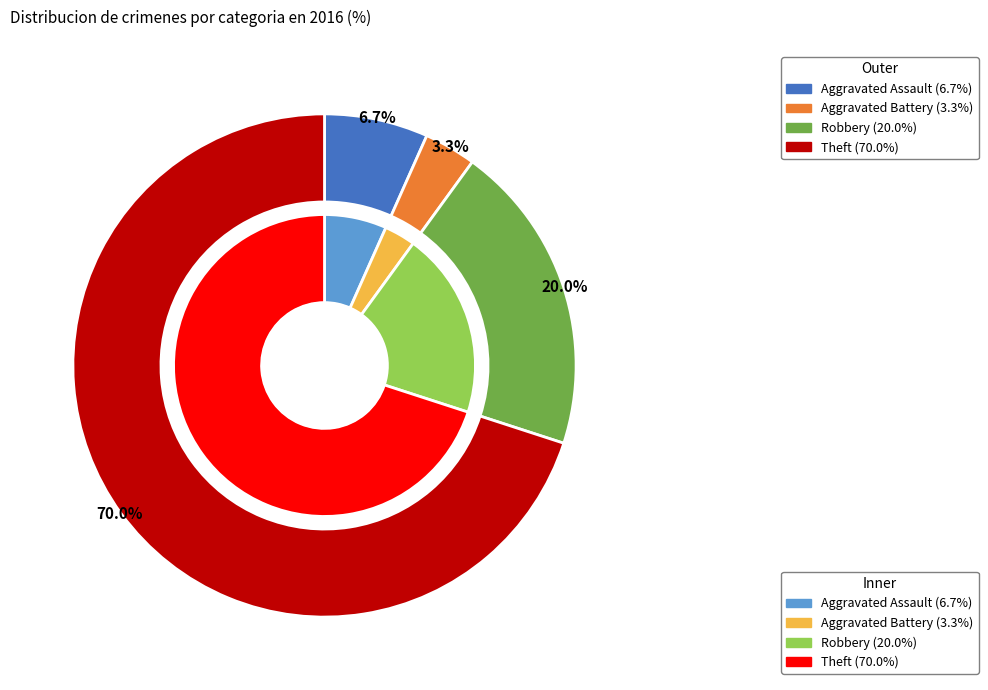

What percentage do Aggravated Battery and Robbery together represent?

23.3%